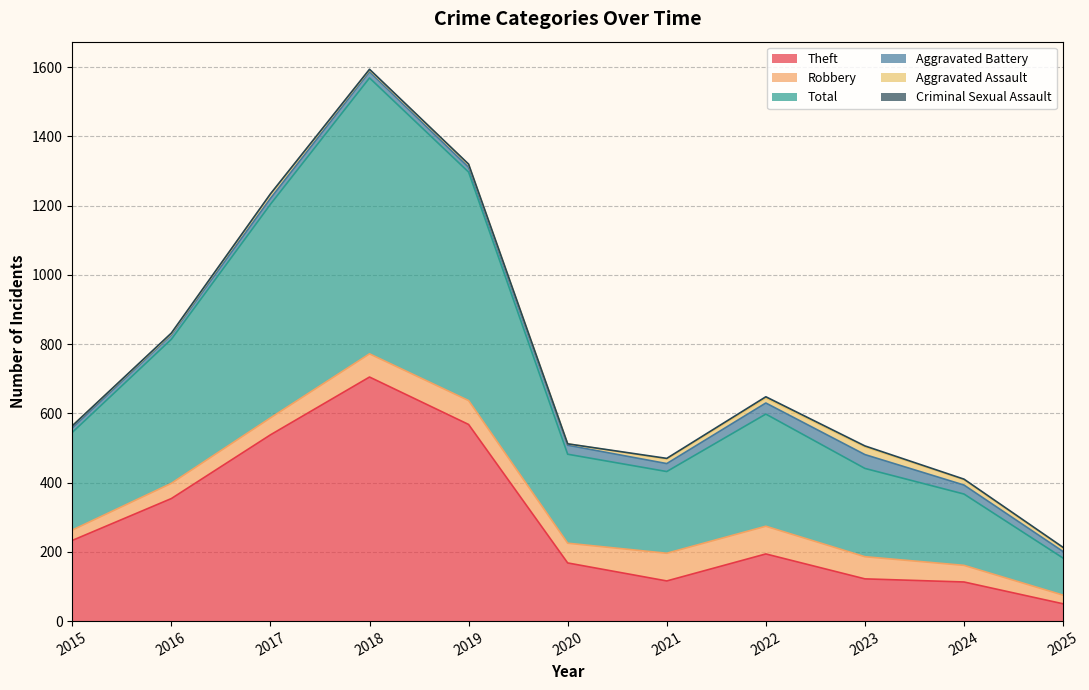

Reading left to right, what are all the values shown in this chart?

Theft: 2015=233	2016=354	2017=538	2018=705	2019=568	2020=168	2021=116	2022=194	2023=122	2024=113	2025=50
Robbery: 2015=30	2016=44	2017=49	2018=67	2019=69	2020=57	2021=80	2022=80	2023=64	2024=48	2025=25
Total: 2015=282	2016=416	2017=617	2018=797	2019=660	2020=257	2021=236	2022=324	2023=255	2024=206	2025=107
Aggravated Battery: 2015=13	2016=13	2017=17	2018=18	2019=14	2020=26	2021=23	2022=32	2023=40	2024=26	2025=19
Aggravated Assault: 2015=6	2016=3	2017=12	2018=5	2019=8	2020=4	2021=13	2022=14	2023=22	2024=15	2025=10
Criminal Sexual Assault: 2015=0	2016=2	2017=1	2018=2	2019=1	2020=0	2021=2	2022=4	2023=3	2024=2	2025=2